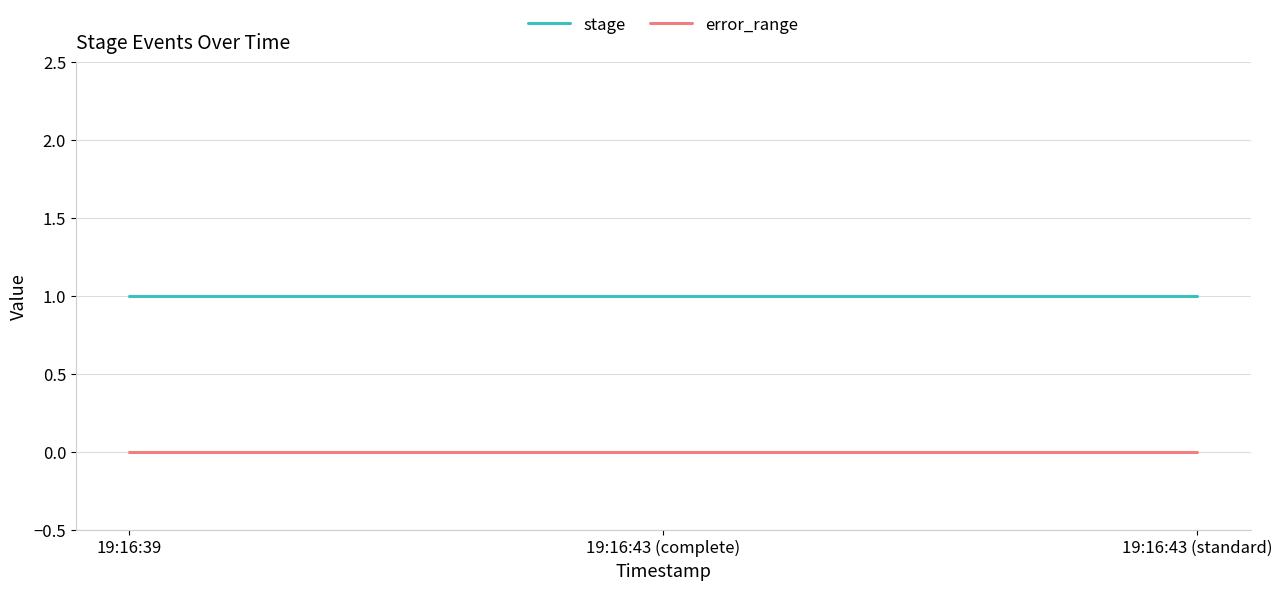

What position from the left is 19:16:43 (standard)?

3